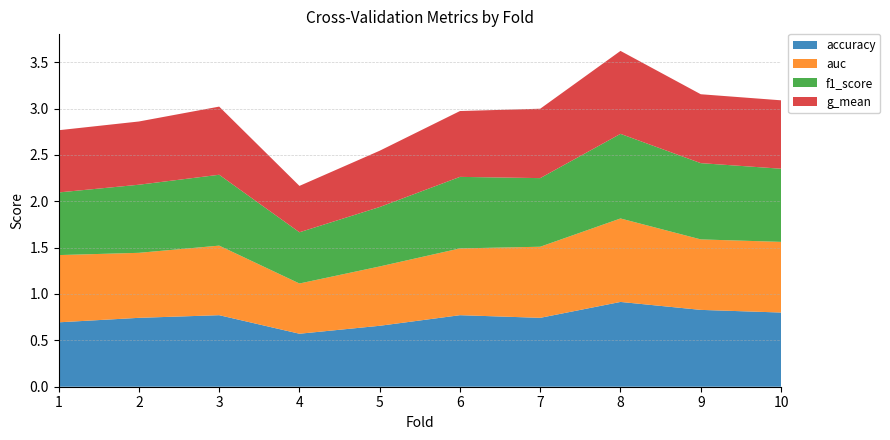

Reading left to right, extract all data points from this chart.

accuracy: 1=0.7	2=0.7	3=0.8	4=0.6	5=0.7	6=0.8	7=0.7	8=0.9	9=0.8	10=0.8
auc: 1=0.7	2=0.7	3=0.8	4=0.5	5=0.6	6=0.7	7=0.8	8=0.9	9=0.8	10=0.8
f1_score: 1=0.7	2=0.7	3=0.8	4=0.6	5=0.6	6=0.8	7=0.7	8=0.9	9=0.8	10=0.8
g_mean: 1=0.7	2=0.7	3=0.7	4=0.5	5=0.6	6=0.7	7=0.7	8=0.9	9=0.7	10=0.7